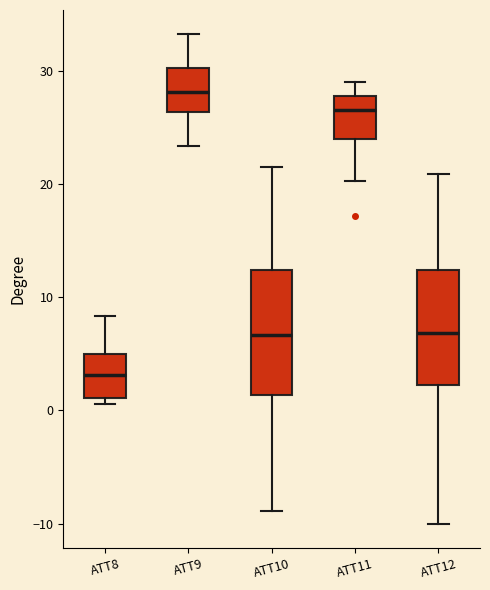

Reading left to right, read every box against the y-axis: the position of its median line, the range the box covers, and the ends of its whiskers. The values are not printed on the chart, so give them approximately, as read against the axis.

ATT8: median 3, box 1 to 5, whiskers 1 (just below the box's lower edge) to 8
ATT9: median 28, box 26 to 30, whiskers 23 to 33
ATT10: median 7, box 1 to 12, whiskers -9 to 22
ATT11: median 27, box 24 to 28, whiskers 20 to 29
ATT12: median 7, box 2 to 12, whiskers -10 to 21